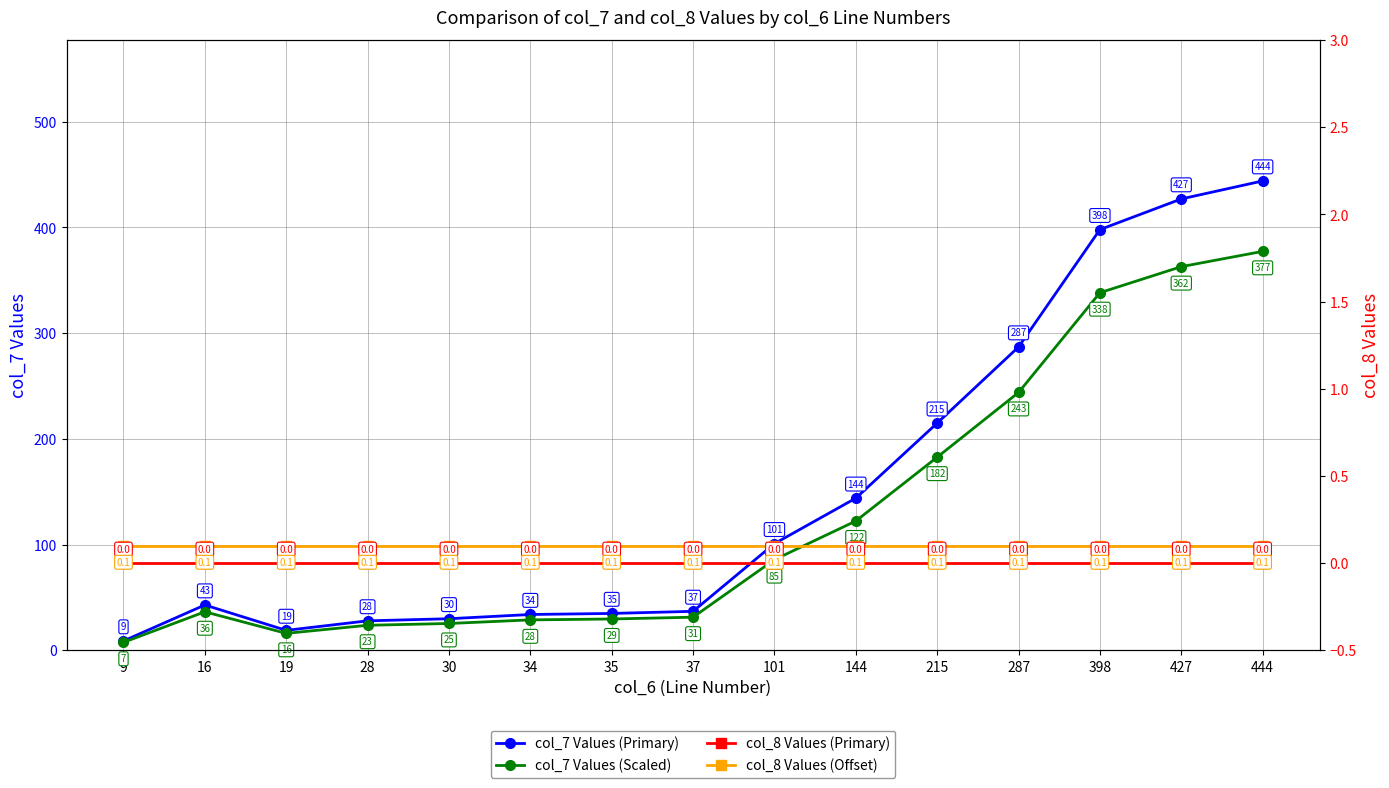

True or false: col_8 Values (Offset) and col_7 Values (Scaled) cross at least once.

False